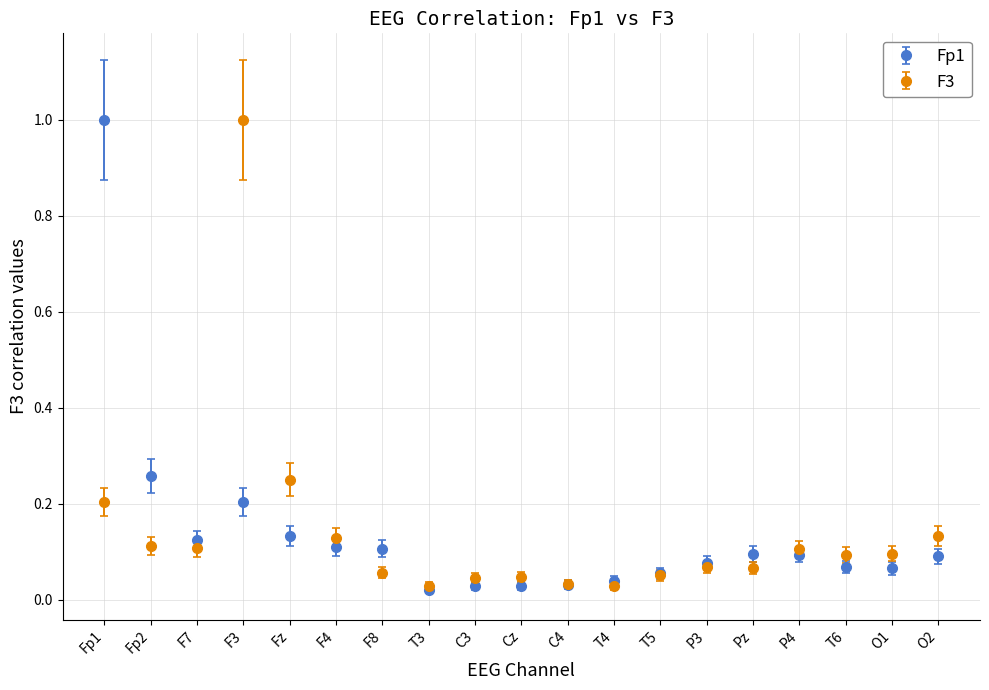

Which series changed the most between Fp2 and O1?

Fp1